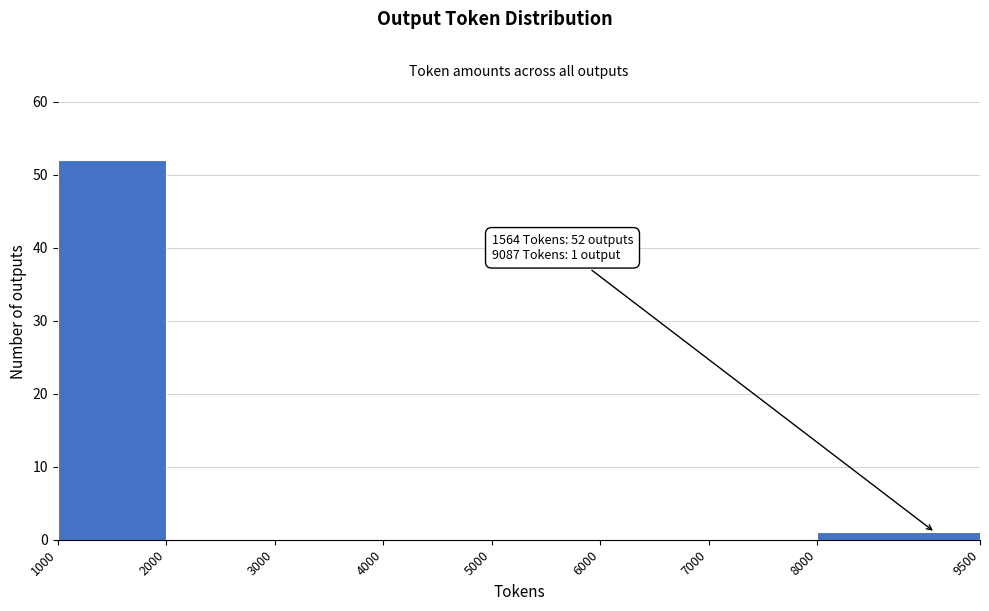

Which range on the x-axis has the tallest bar?

1000 to 2000